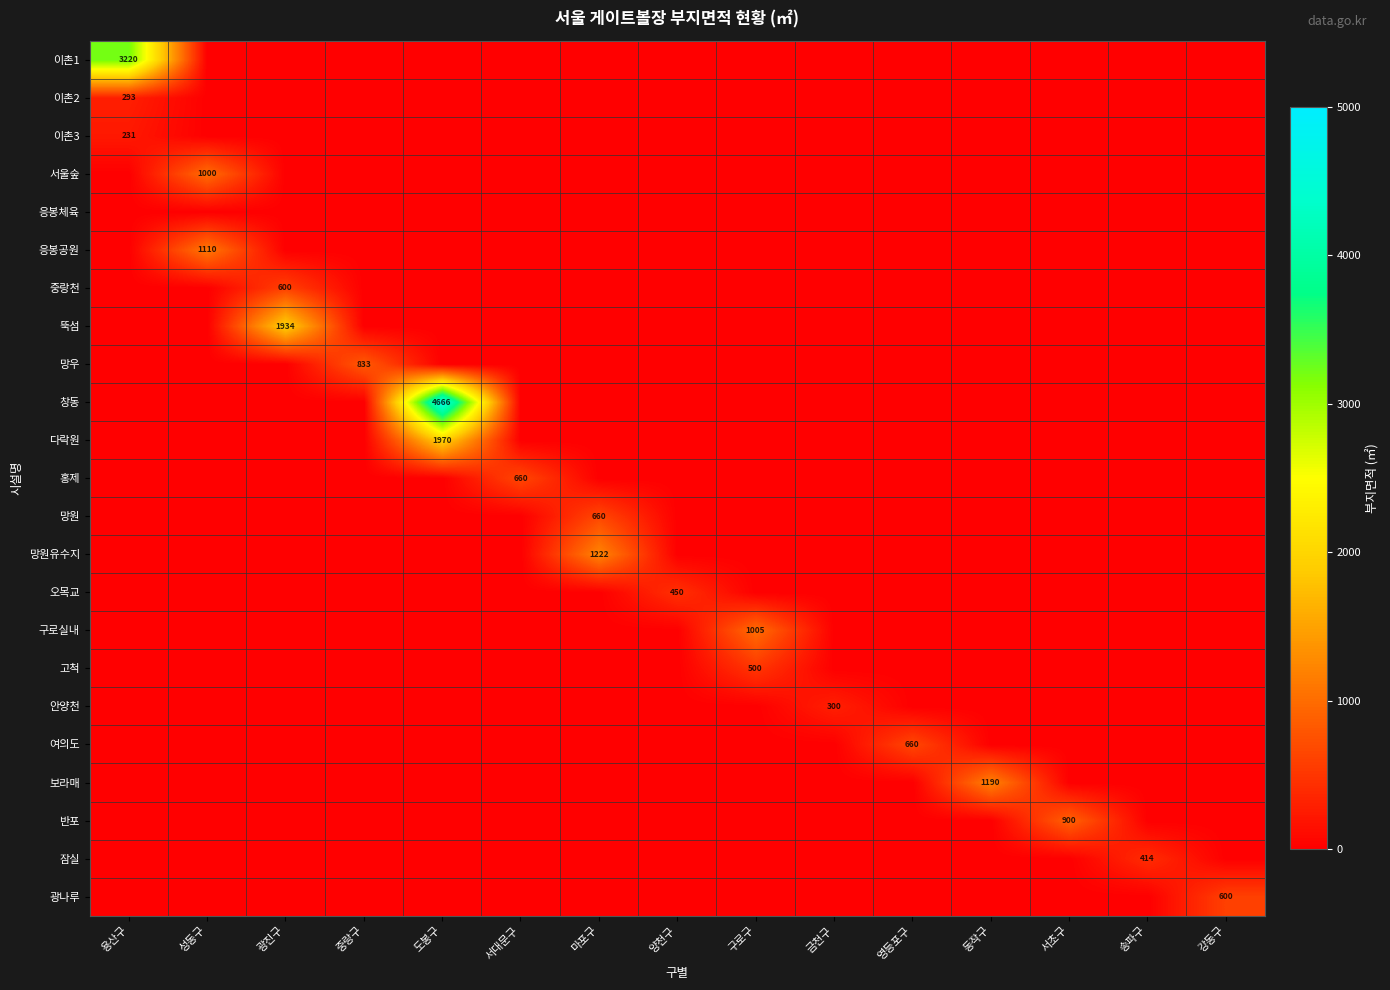

How many values in 광나루 are above zero?

1